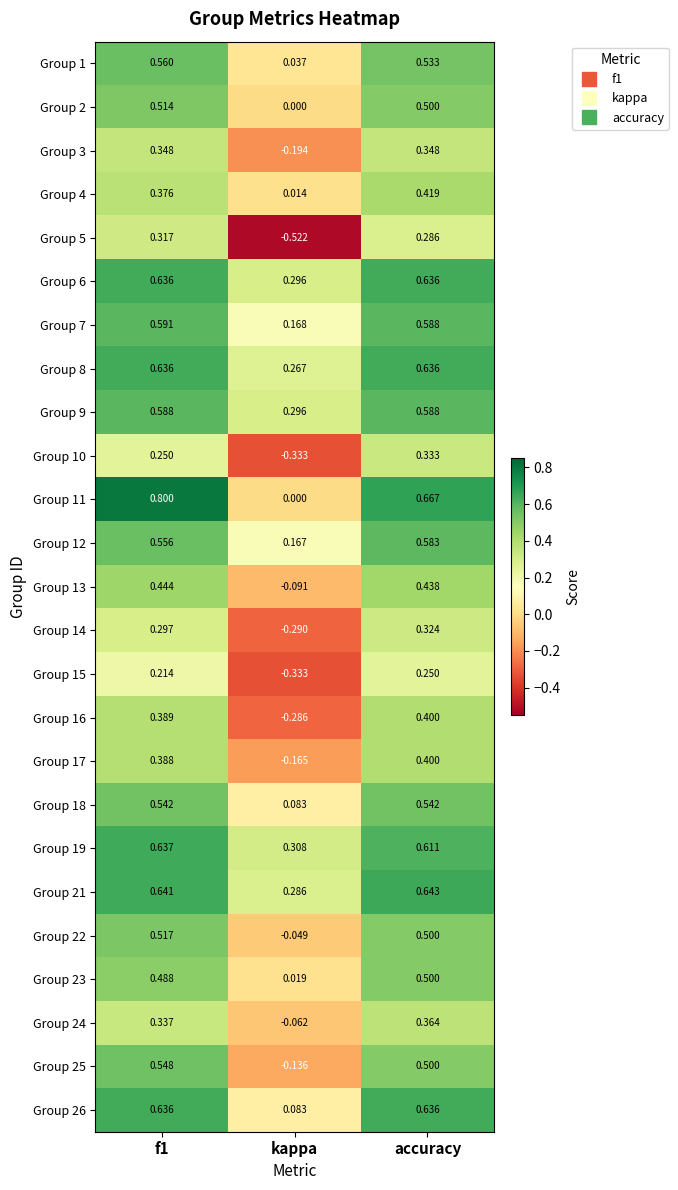

What is the maximum value shown in the chart?

0.8